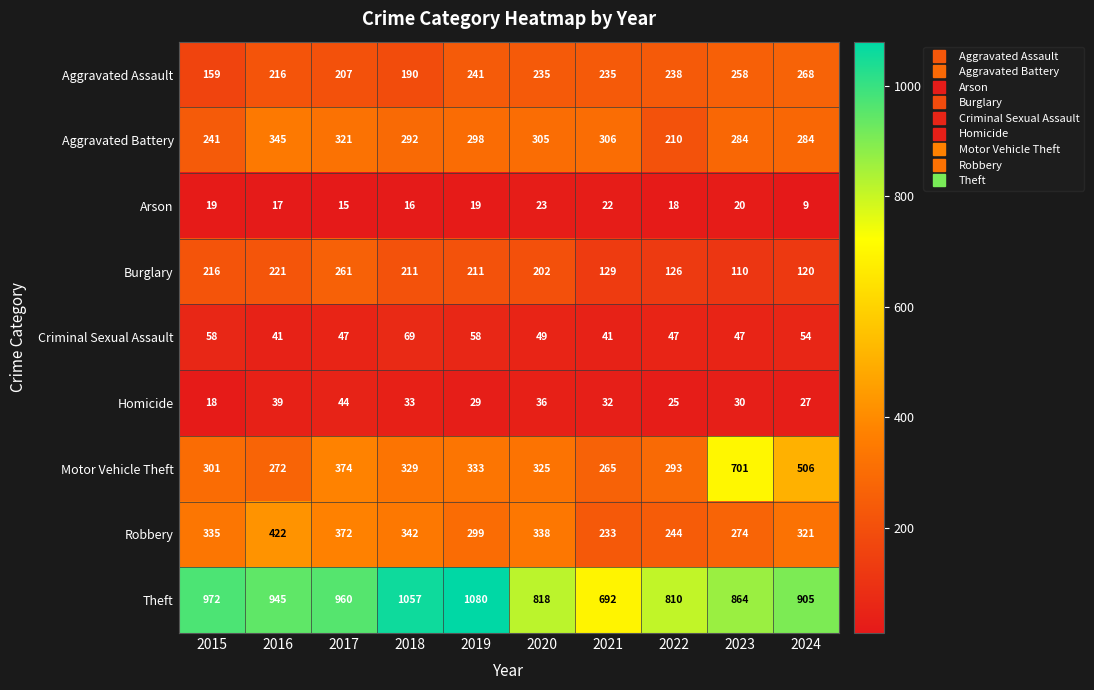

Rank the series by their maximum value, from lowest to highest.

Arson, Homicide, Criminal Sexual Assault, Burglary, Aggravated Assault, Aggravated Battery, Robbery, Motor Vehicle Theft, Theft